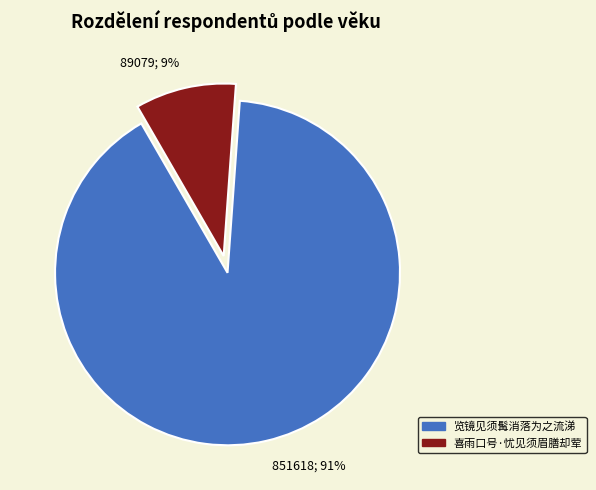

Combined, do 851618; 91% and 89079; 9% account for over 50%?

Yes